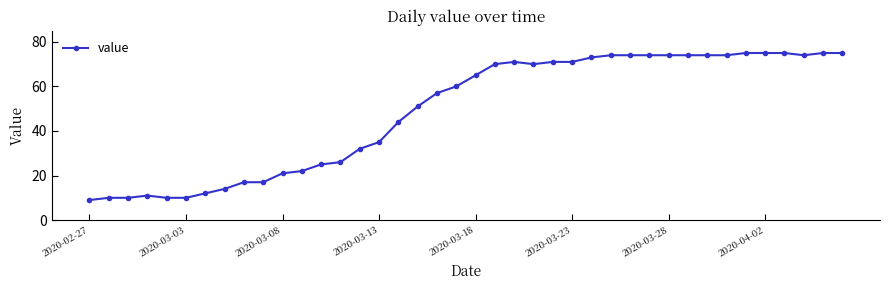

What is the average value?

49